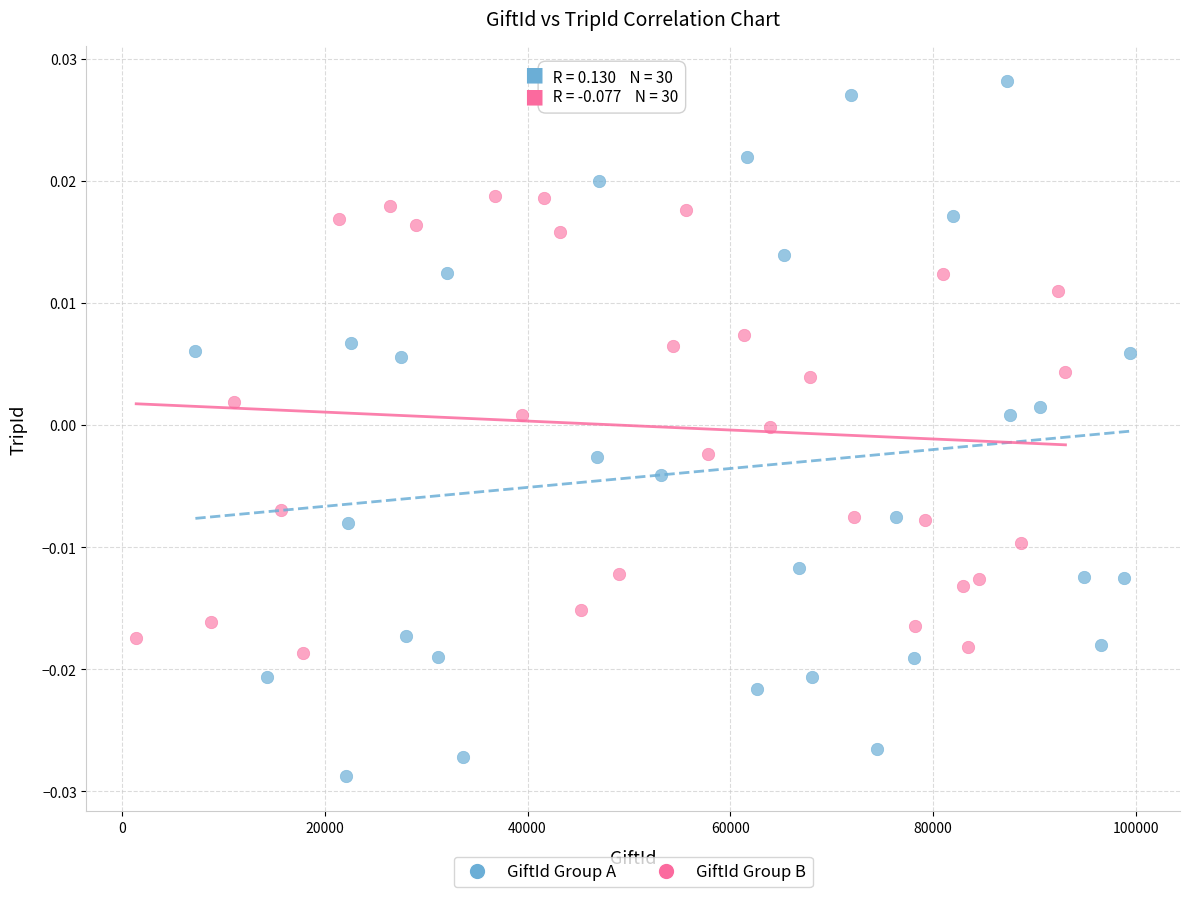

What are all the series names shown in the legend?

GiftId Group A, GiftId Group B